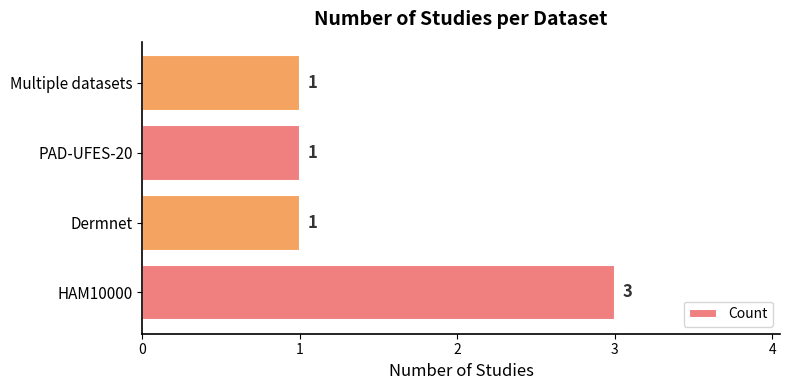

Is it true that the value at Multiple datasets is 0?

False